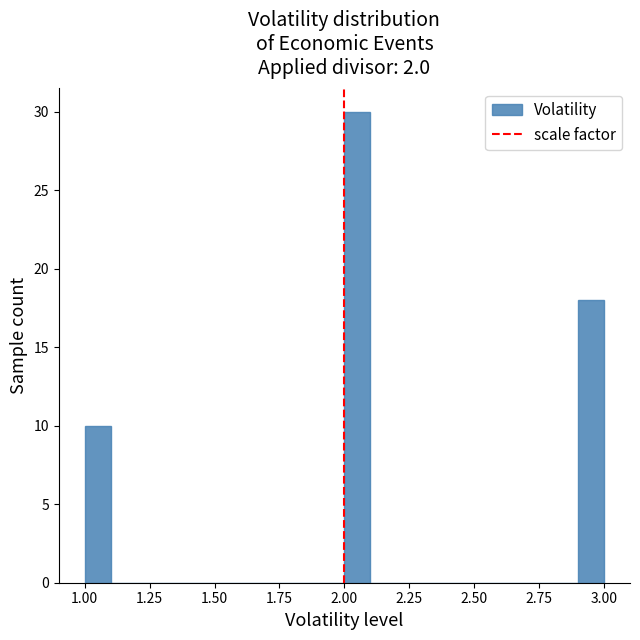

Around what value on the x-axis is the tallest bar? Give the approximate position of its centre, as read against the axis.

2.05